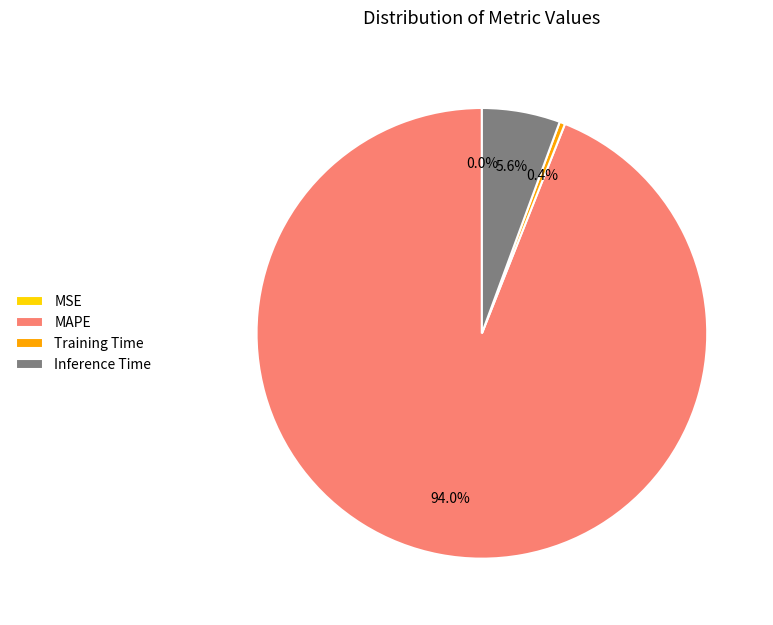

What is the largest slice in the pie chart?

MAPE